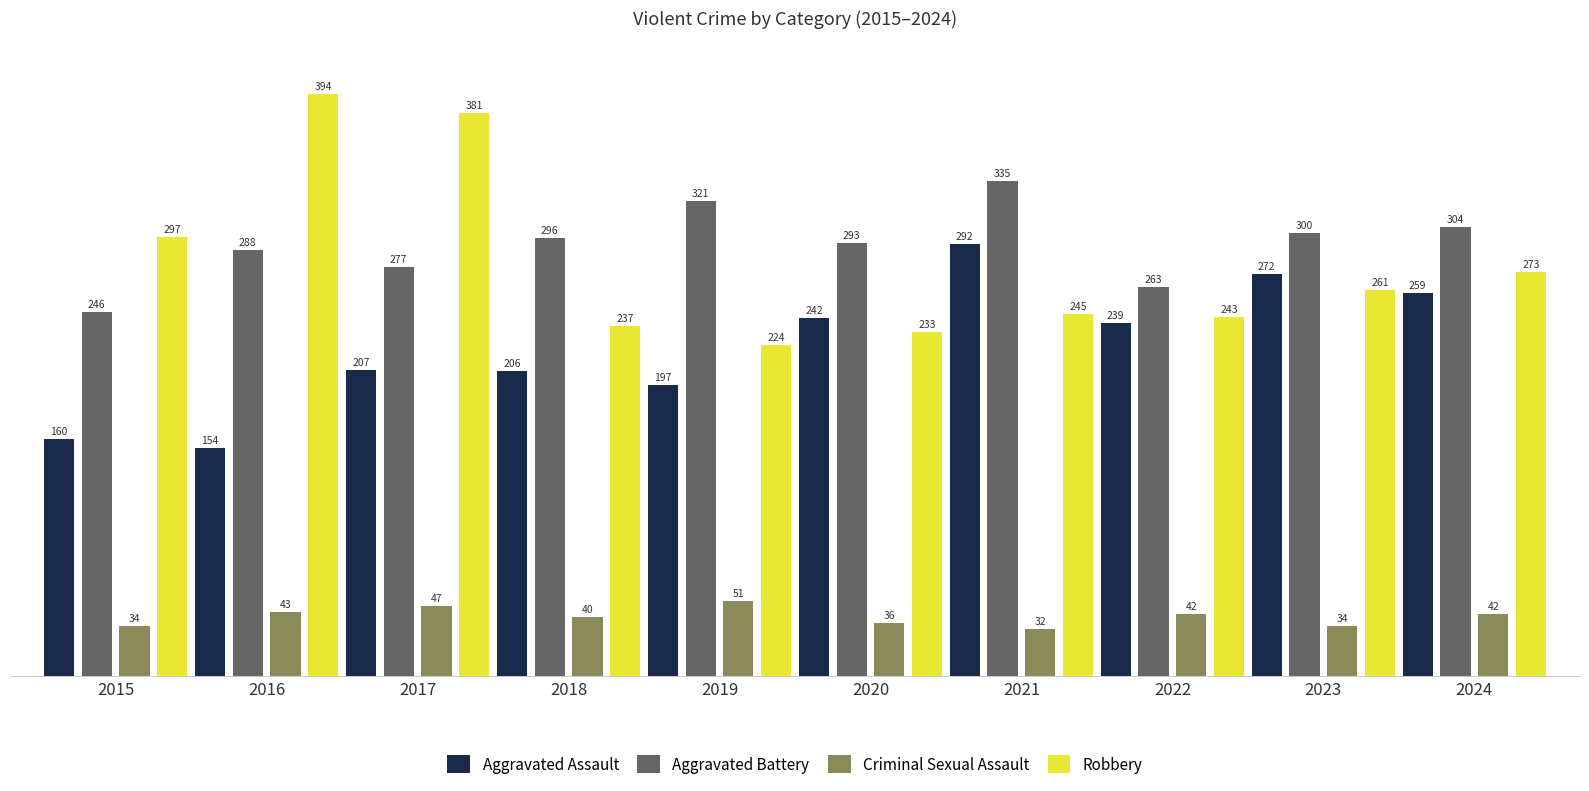

Reading left to right, extract all data points from this chart.

Aggravated Assault: 2015=160	2016=154	2017=207	2018=206	2019=197	2020=242	2021=292	2022=239	2023=272	2024=259
Aggravated Battery: 2015=246	2016=288	2017=277	2018=296	2019=321	2020=293	2021=335	2022=263	2023=300	2024=304
Criminal Sexual Assault: 2015=34	2016=43	2017=47	2018=40	2019=51	2020=36	2021=32	2022=42	2023=34	2024=42
Robbery: 2015=297	2016=394	2017=381	2018=237	2019=224	2020=233	2021=245	2022=243	2023=261	2024=273